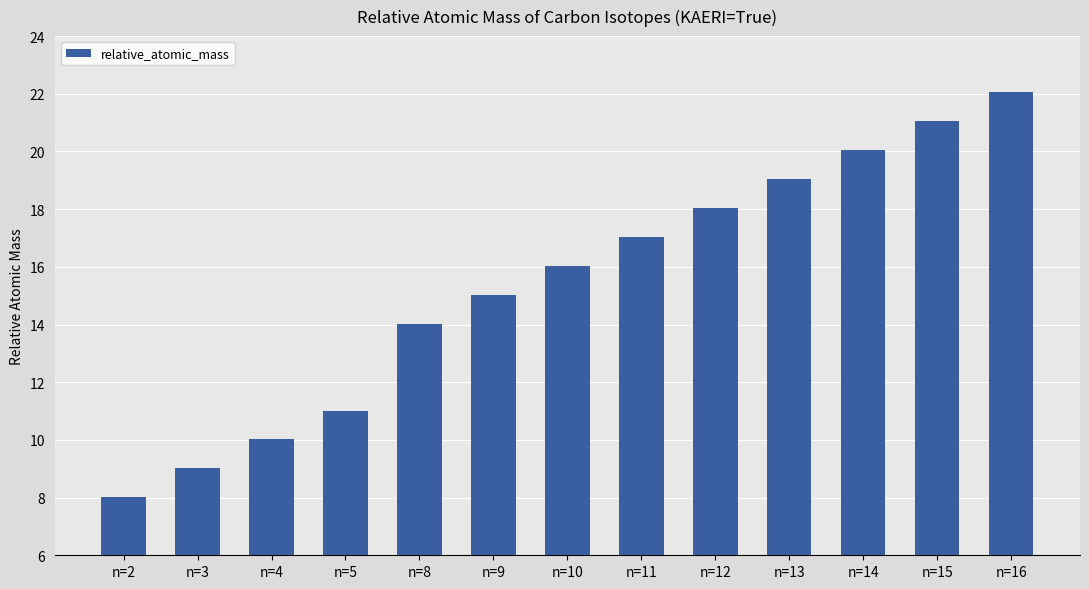

At which label is the value closest to 15?

n=9